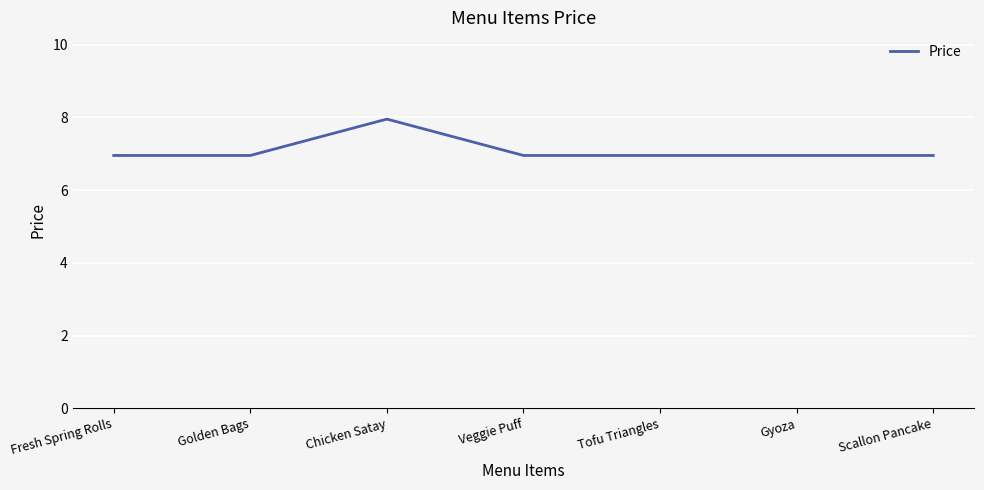

What is the sum of the values at Veggie Puff and Scallon Pancake?

13.9